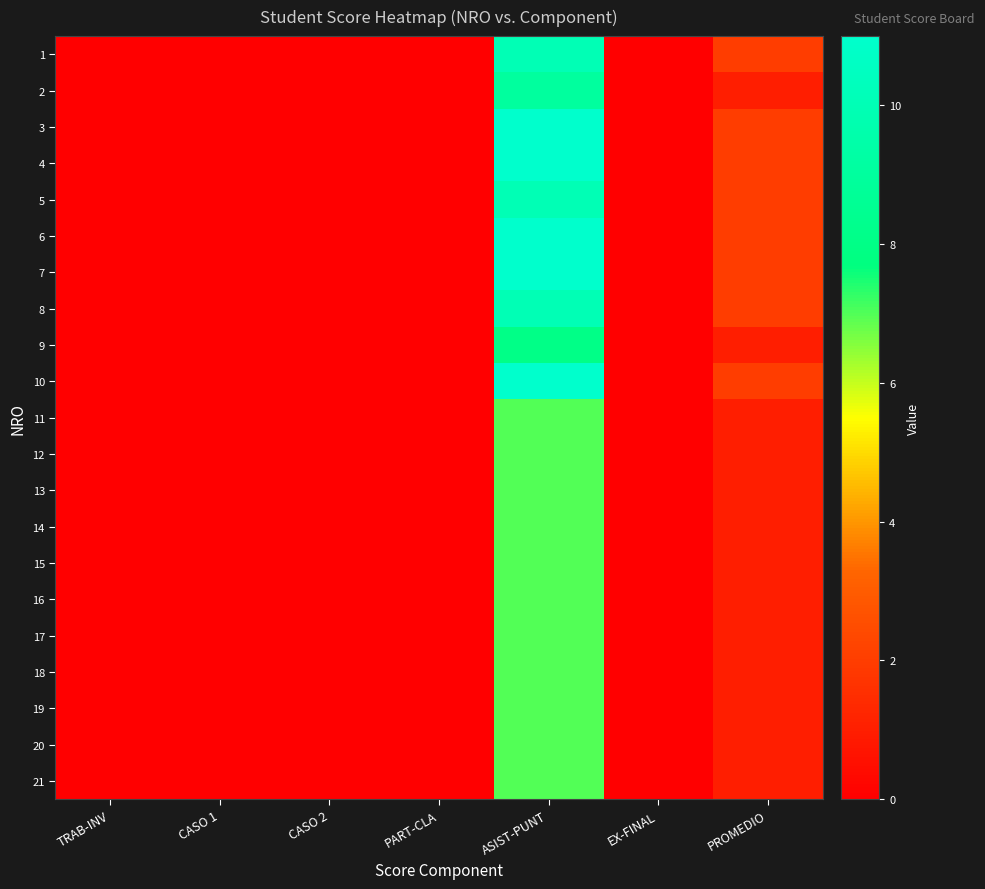

At which category does the chart reach its peak across all series?

ASIST-PUNT